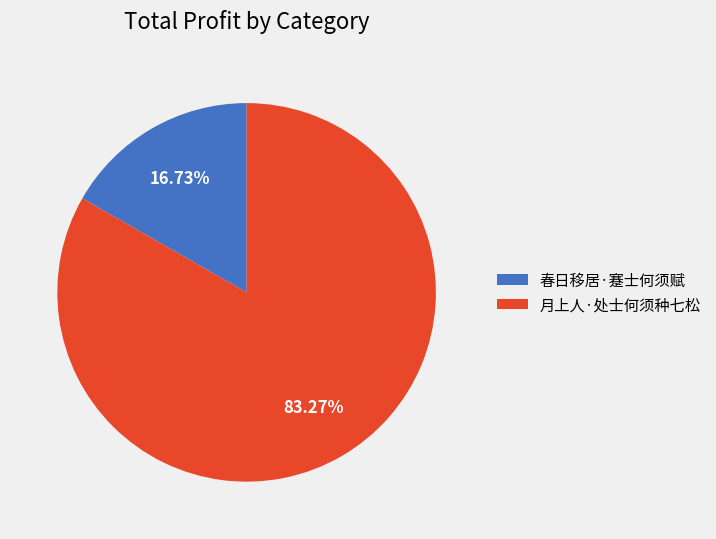

Which category accounts for the majority?

月上人·处士何须种七松